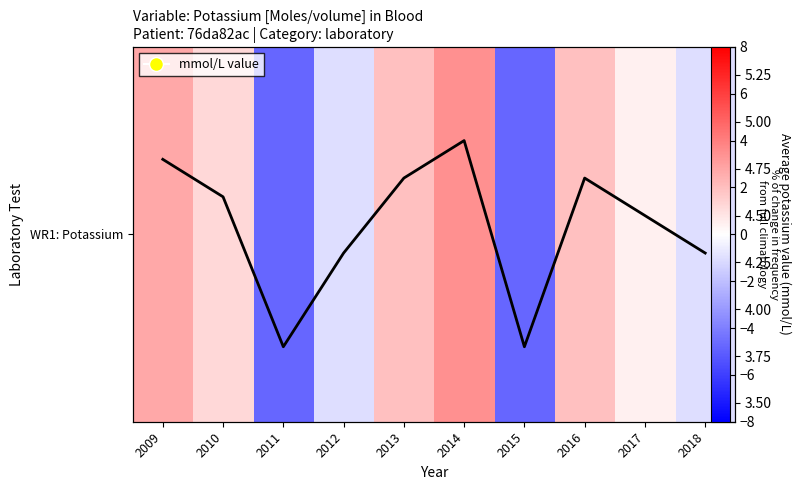

Which series has the largest range (max minus min)?

WR1: Potassium